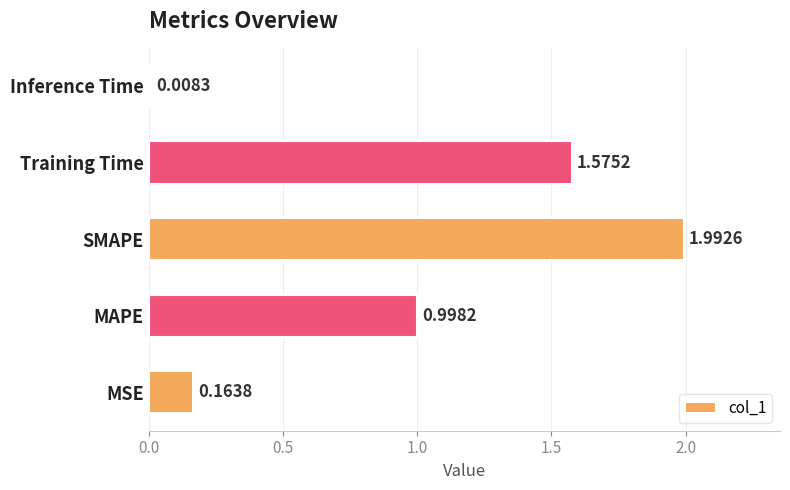

Which has a higher value, Training Time or SMAPE?

SMAPE